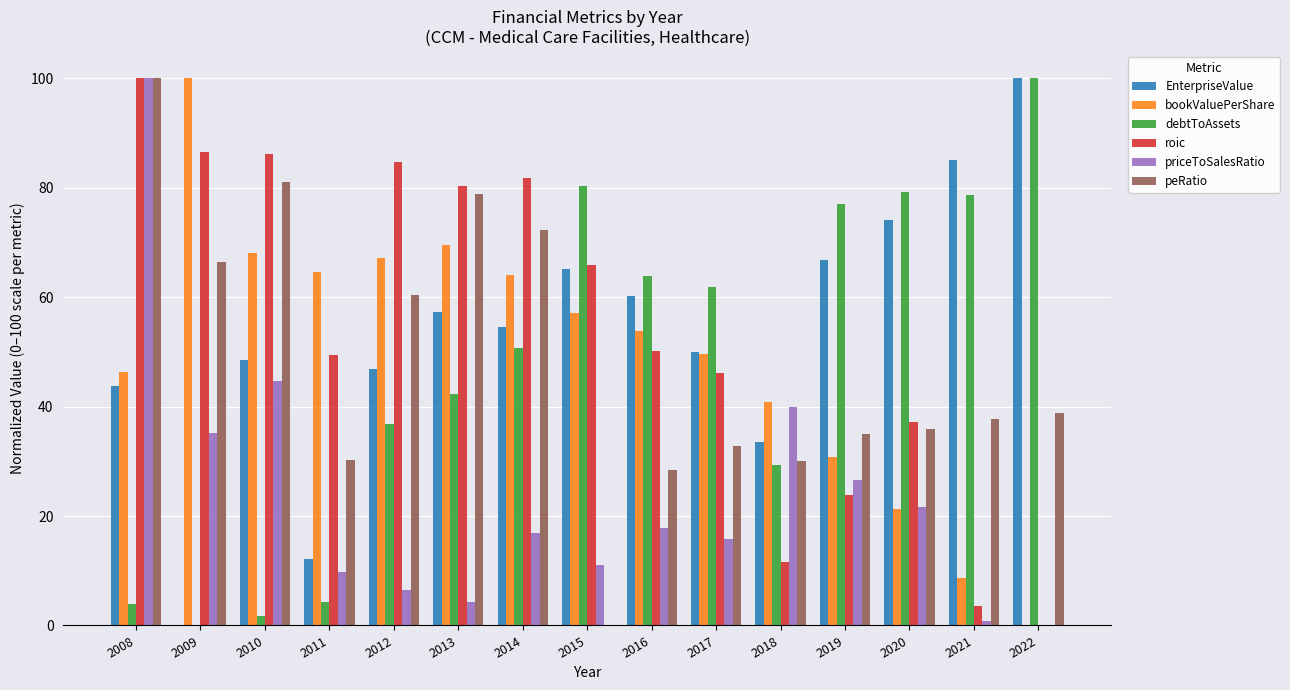

Is the value of priceToSalesRatio at 2011 greater than the value of EnterpriseValue at 2014?

No